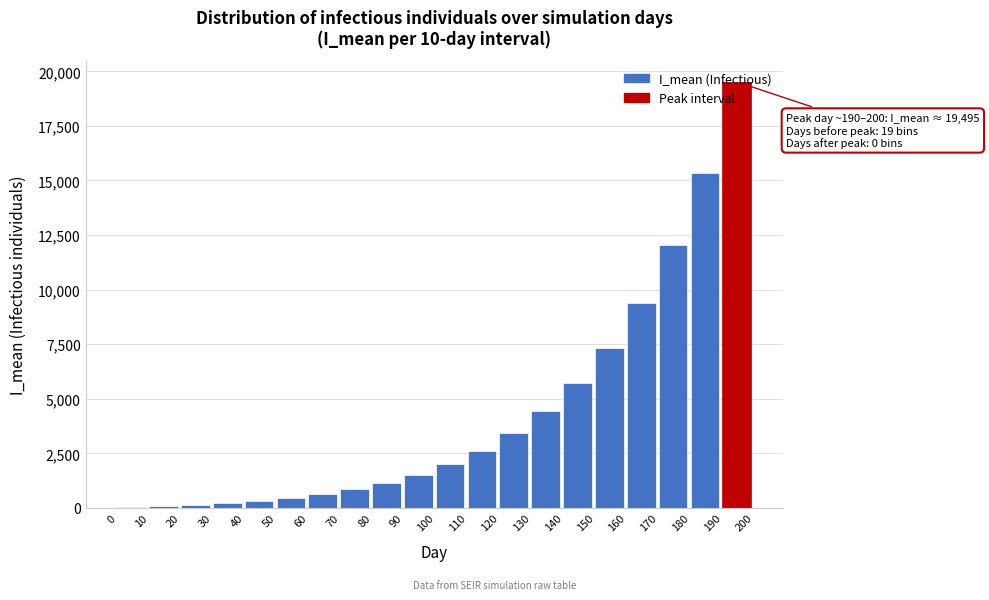

What is the sum of all values?

87119.6